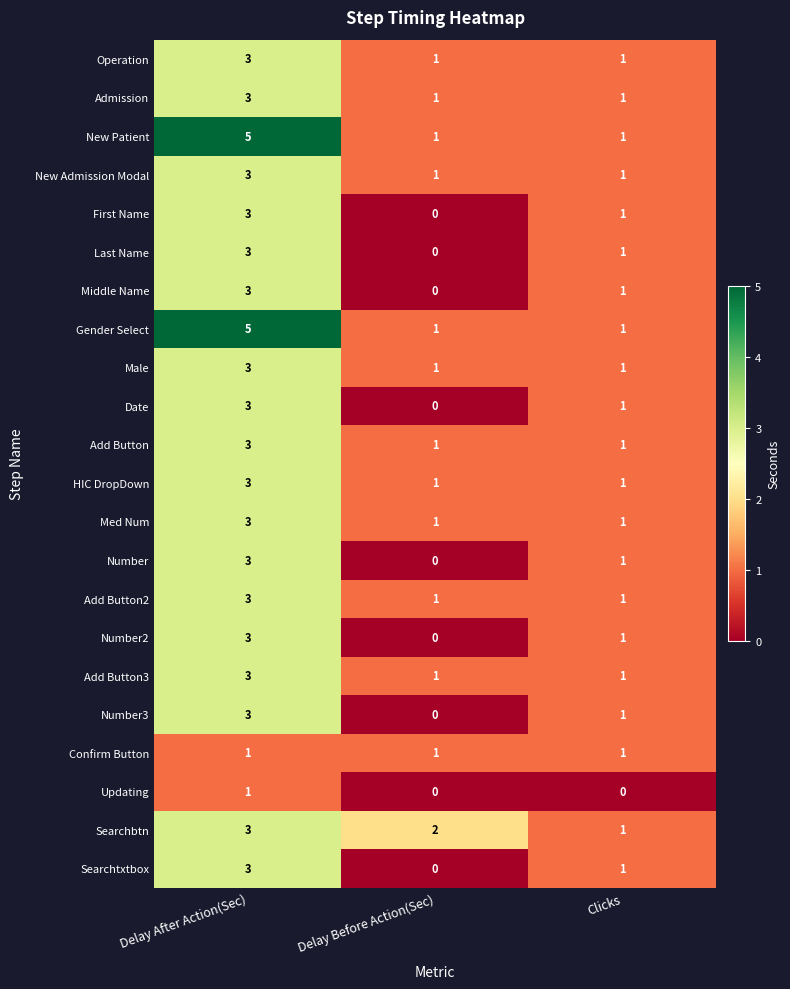

What is the total value across all series at Delay Before Action(Sec)?

14